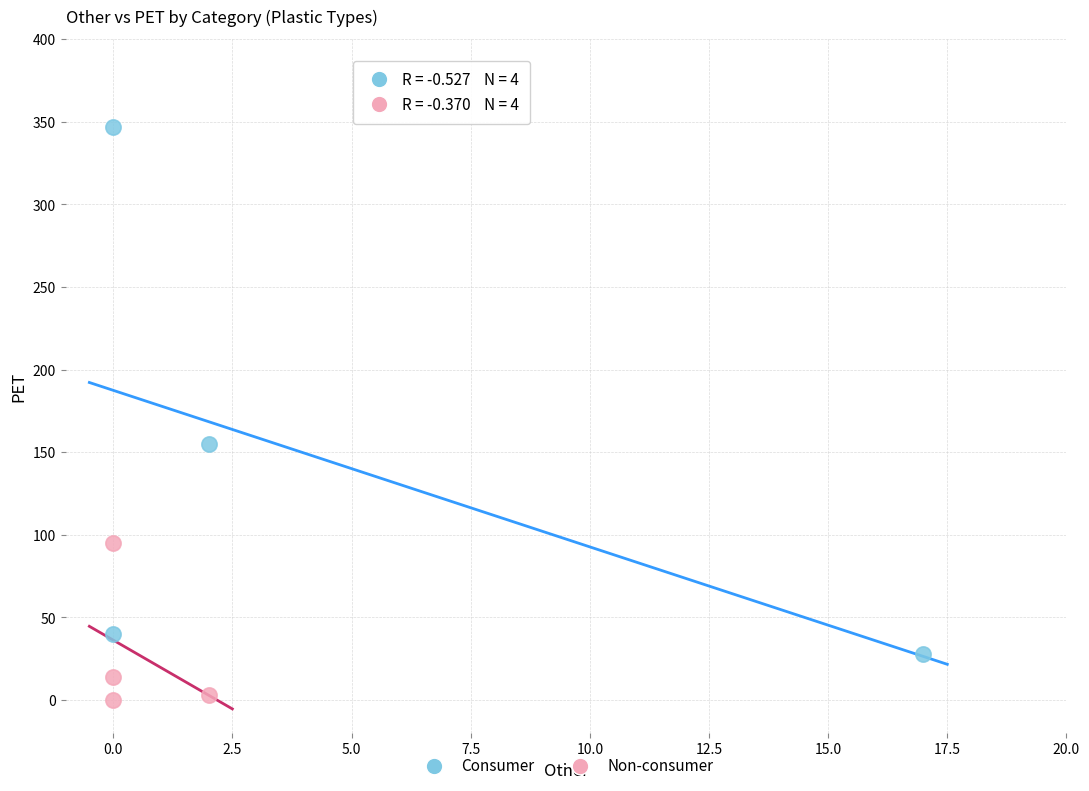

Which series has the largest Y range (max minus min)?

Consumer